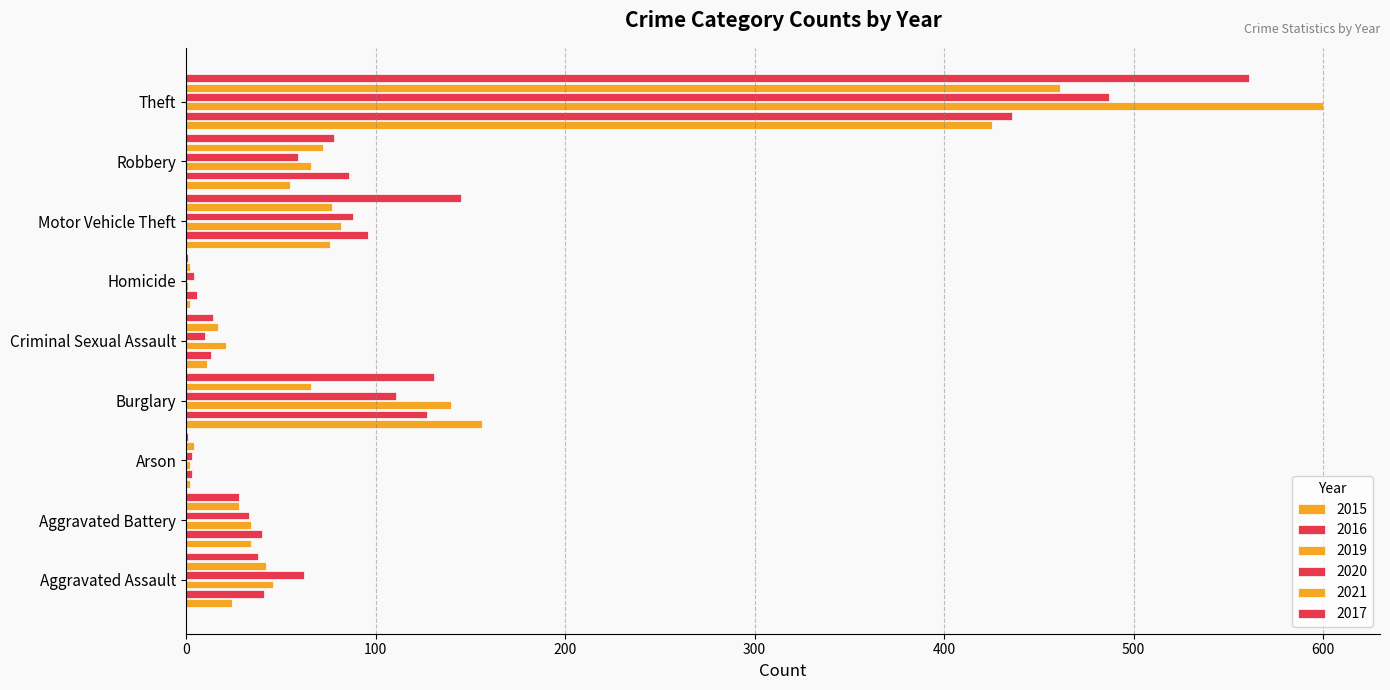

How many data points does each series have?

9